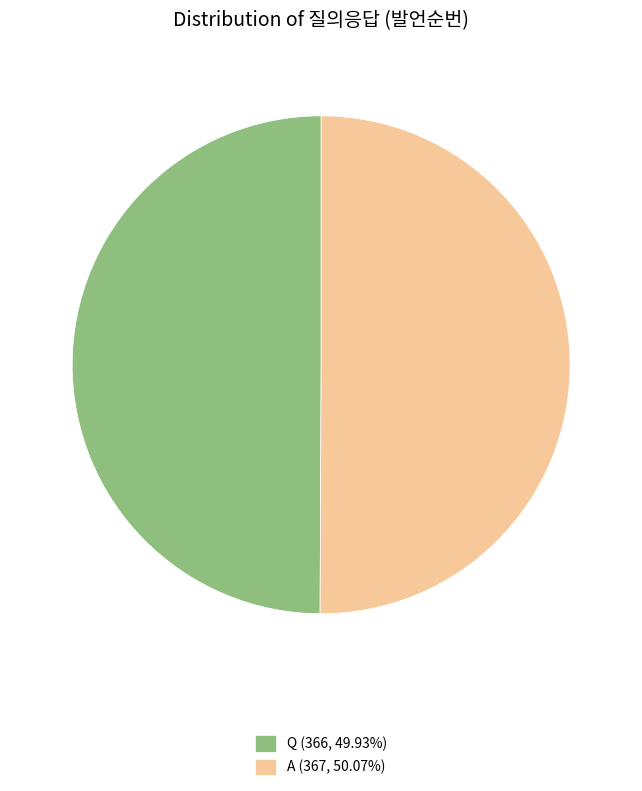

Approximately how many times larger is the value at Q compared to A?

1.0